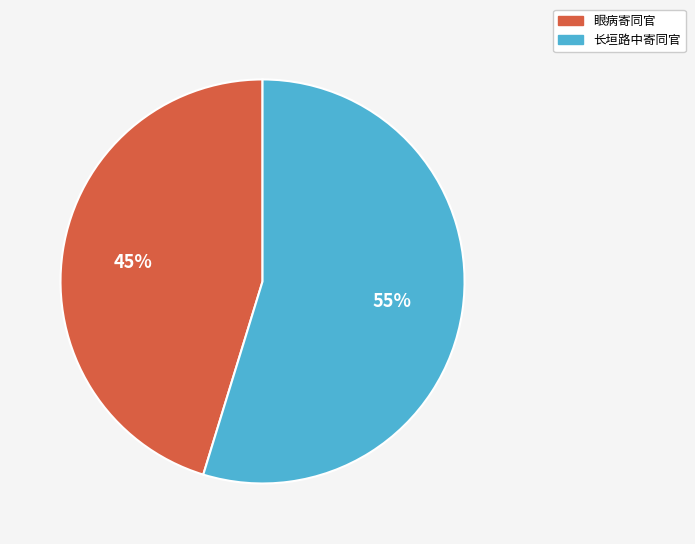

What is the ratio of the value at 眼病寄同官 to the value at 长垣路中寄同官?

0.8